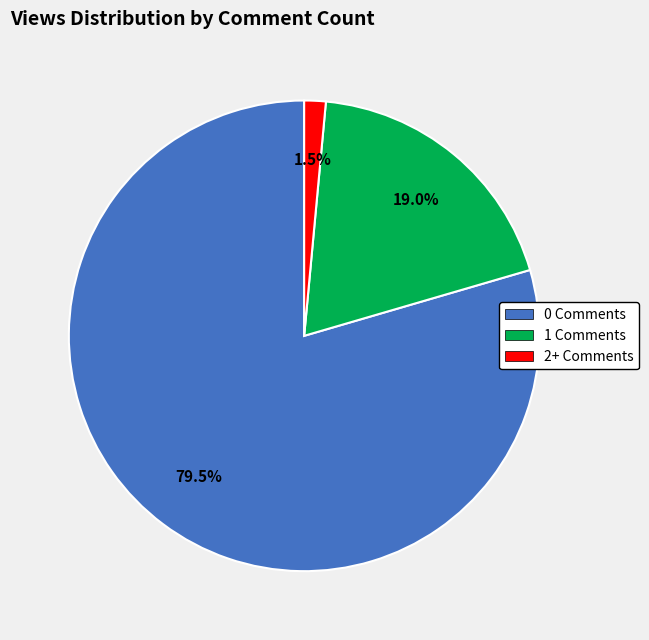

To the nearest percent, what is the average slice percentage?

33%